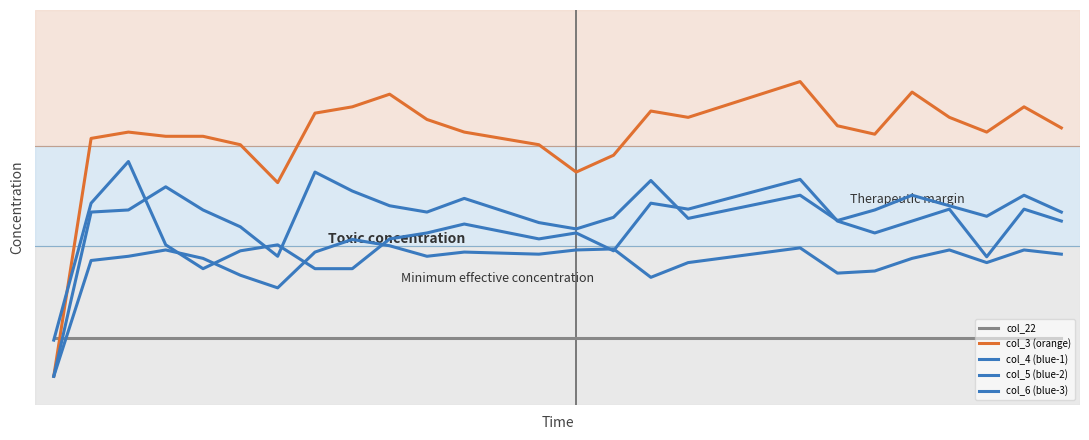

Is this an area chart (filled region under the line)?

No